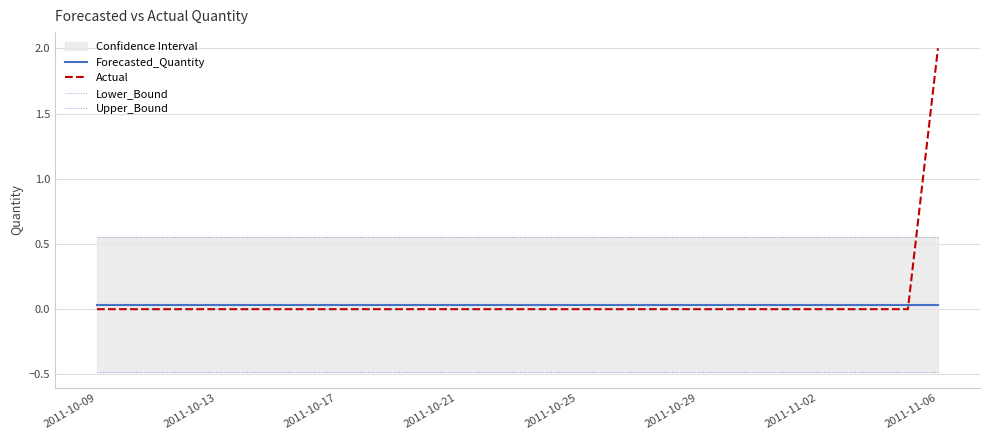

How many times do Forecasted_Quantity and Actual cross each other?

1